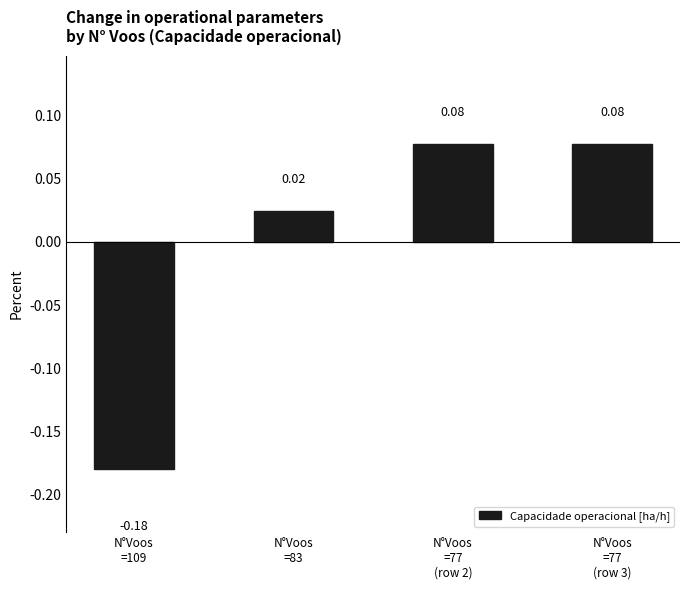

Between N°Voos
=109 and N°Voos
=77
(row 2), which is larger?

N°Voos
=77
(row 2)